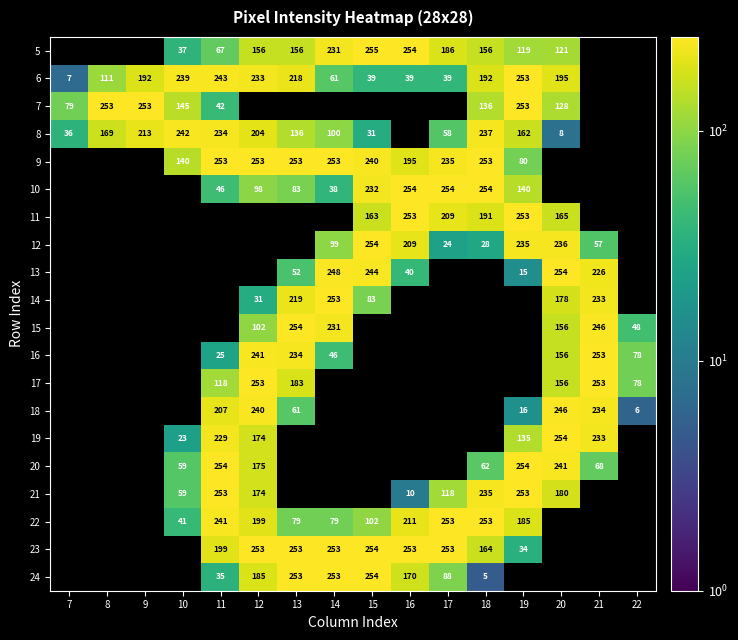

How many series are shown in this chart?

20